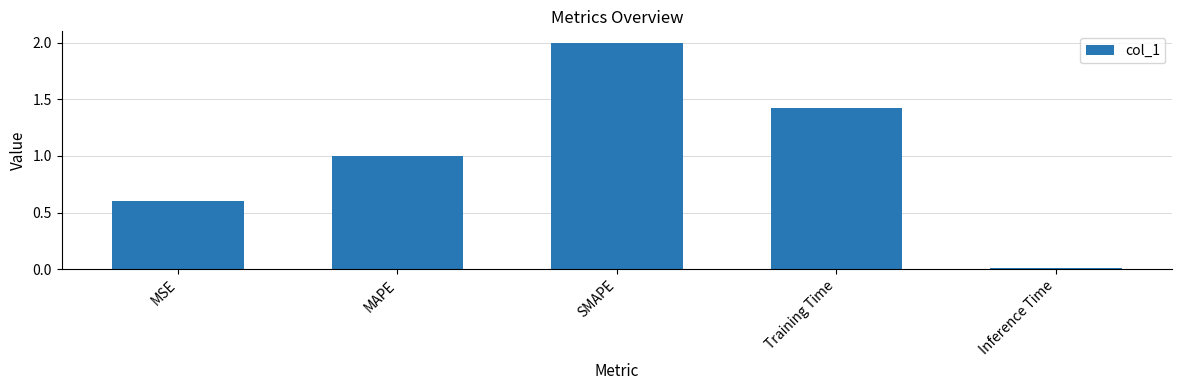

What is the difference between the maximum and minimum values?

2.0